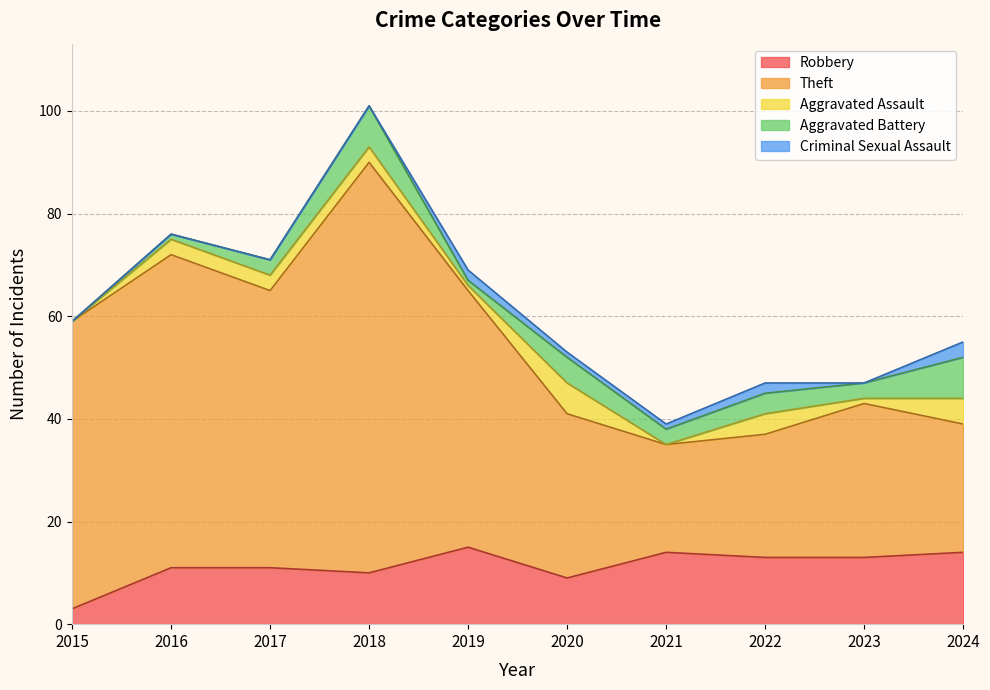

What is the greatest value displayed?

80